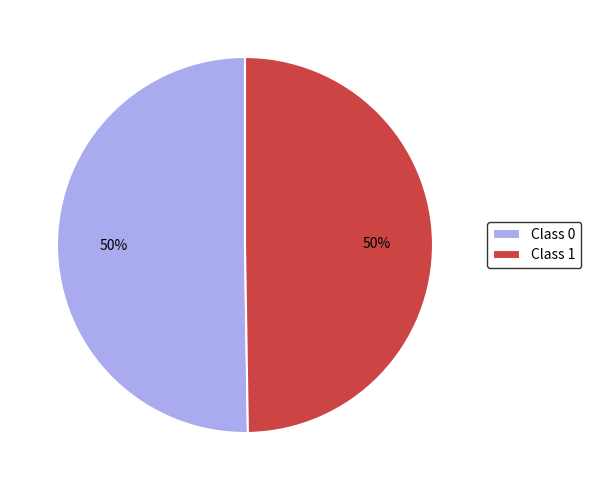

The Class 0 slice represents 50% of the pie. True or false?

True